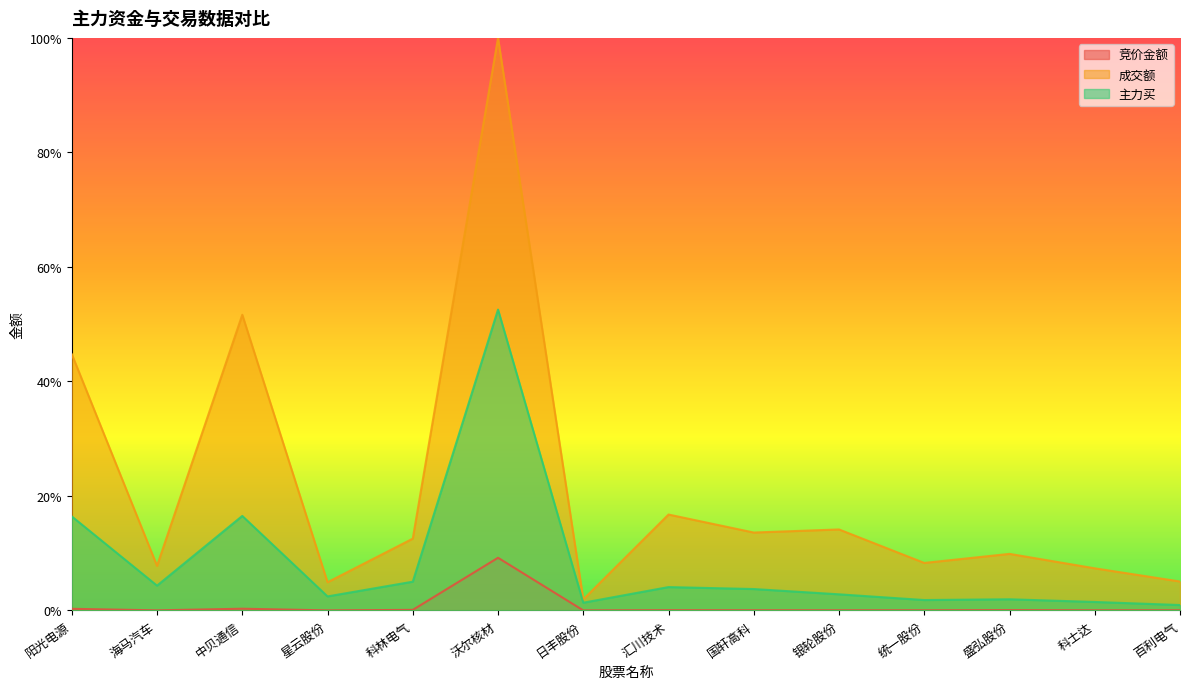

Does the chart have visible grid lines?

No